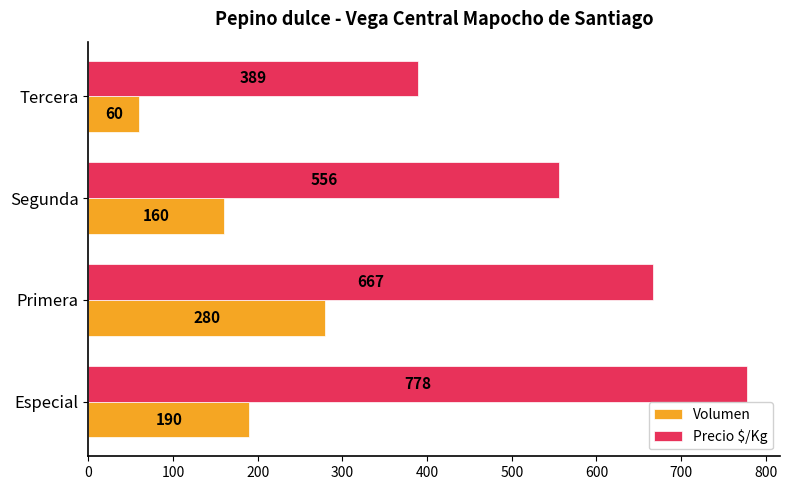

Rank the series by their maximum value, from highest to lowest.

Precio $/Kg, Volumen